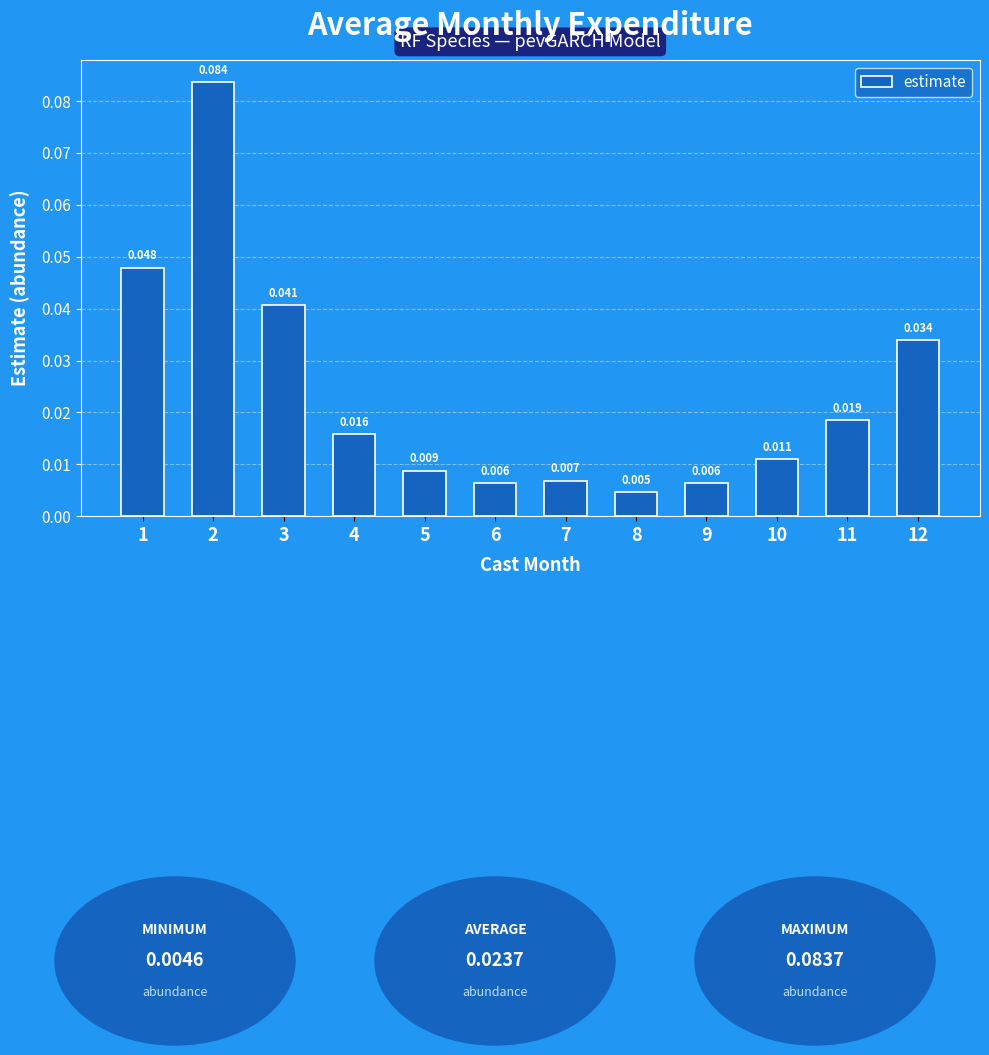

Does the chart contain any negative values?

No